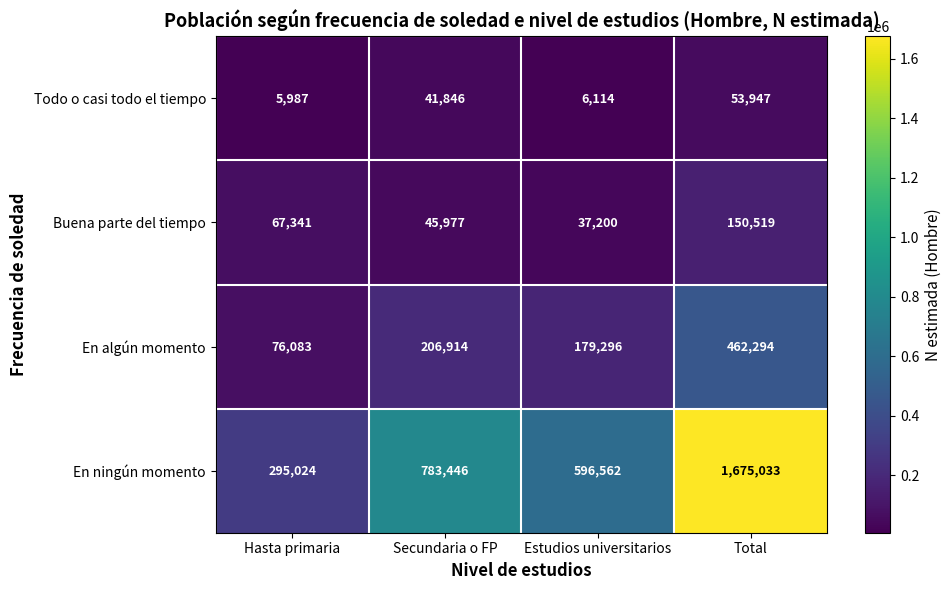

How many En ningún momento values are between 596562 and 1675033?

3